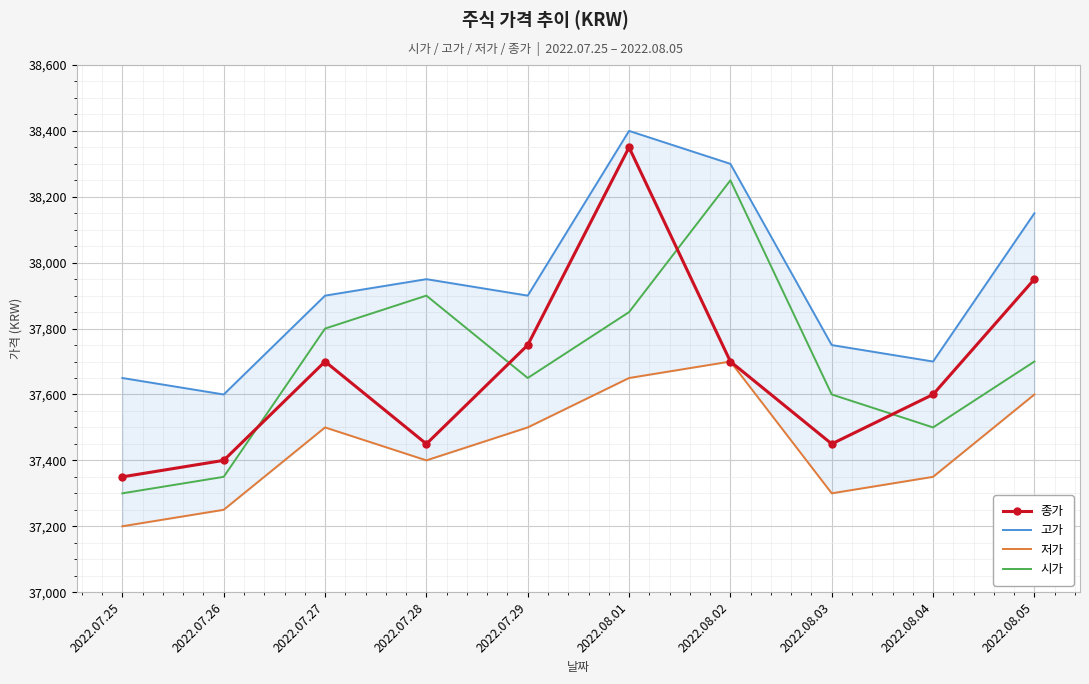

Rank the series at 2022.07.26 from lowest to highest value.

저가, 시가, 종가, 고가